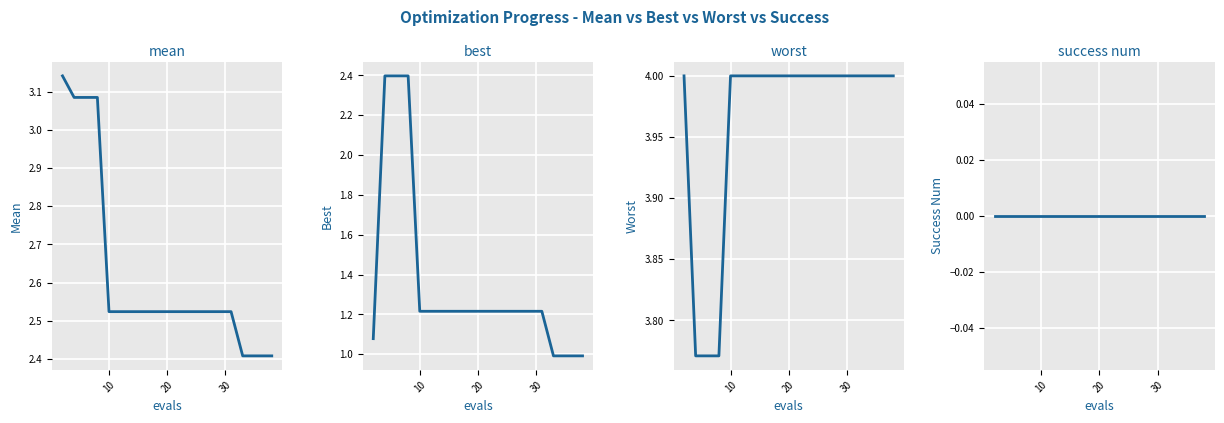

True or false: success num and worst cross at least once.

False